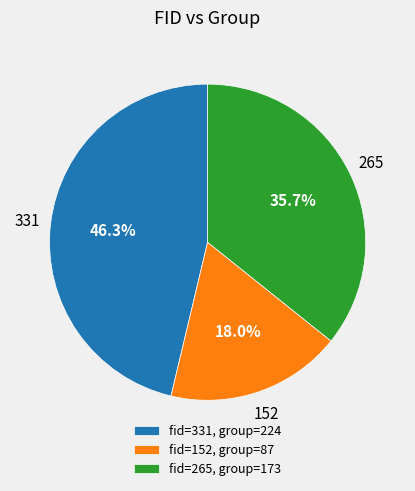

Is there any slice that represents more than half of the pie?

No